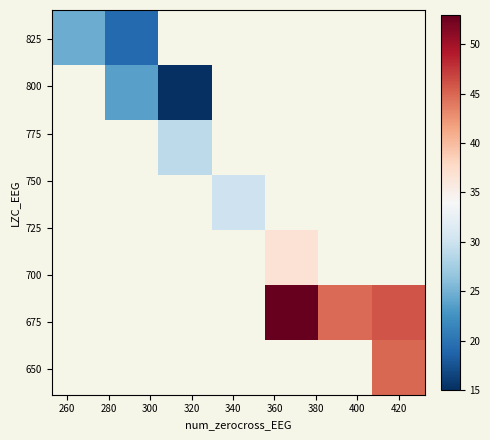

How many distinct data groups are displayed?

7